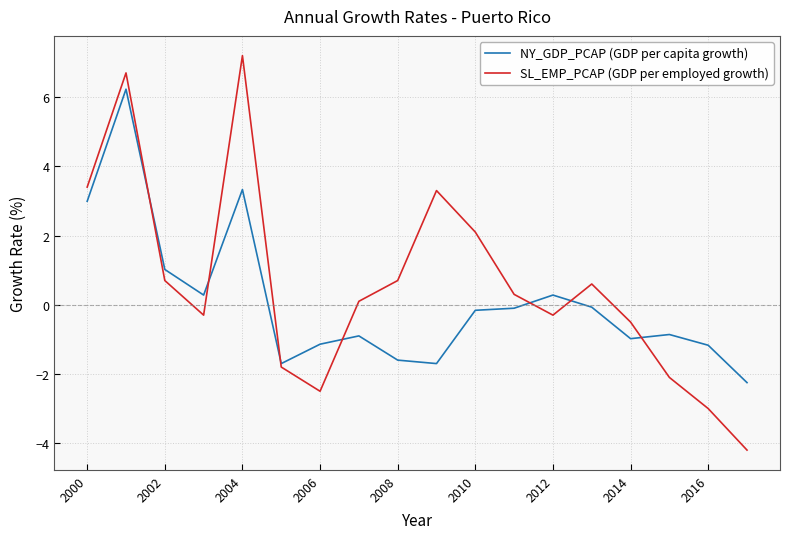

Which series has the widest spread of values?

SL_EMP_PCAP (GDP per employed growth)